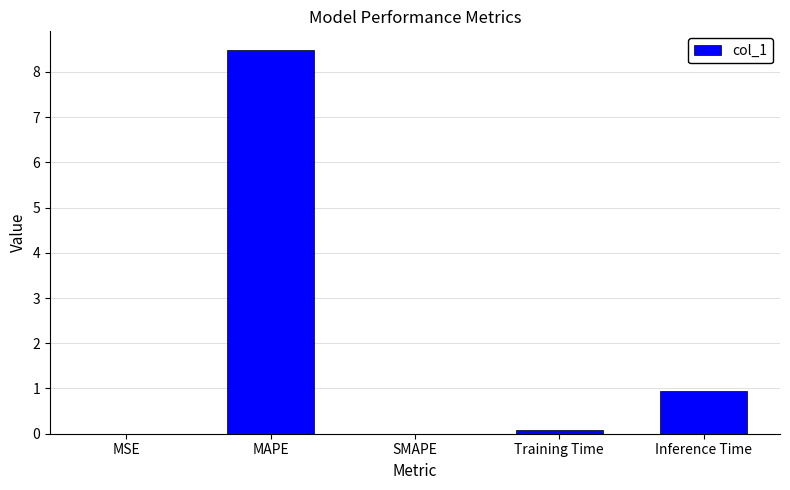

At which label is the value closest to 4?

Inference Time